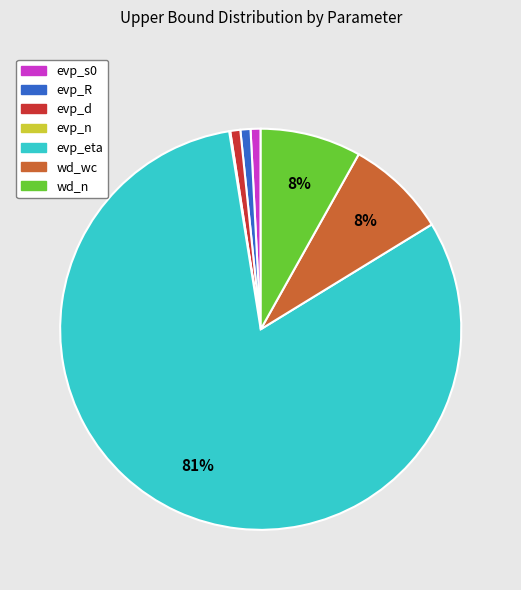

The evp_s0 slice represents 13% of the pie. True or false?

False